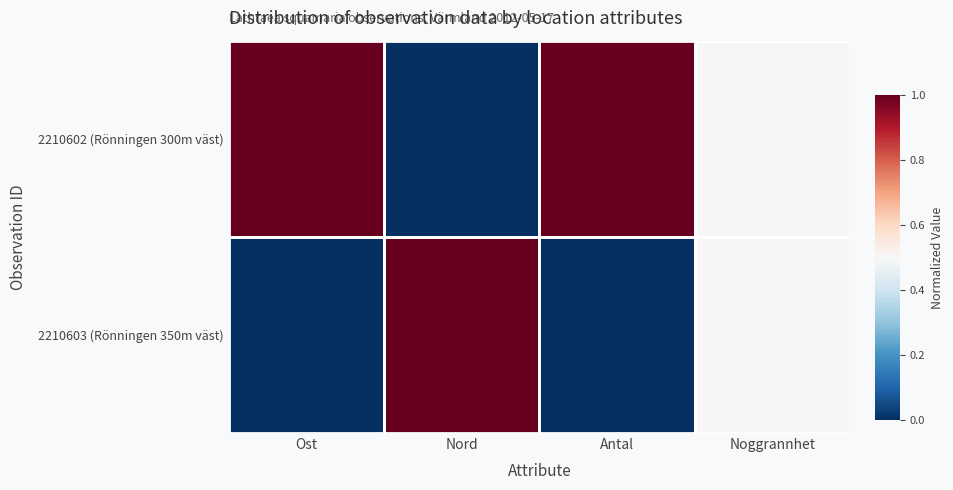

Between Noggrannhet and Ost, which is larger?

Ost